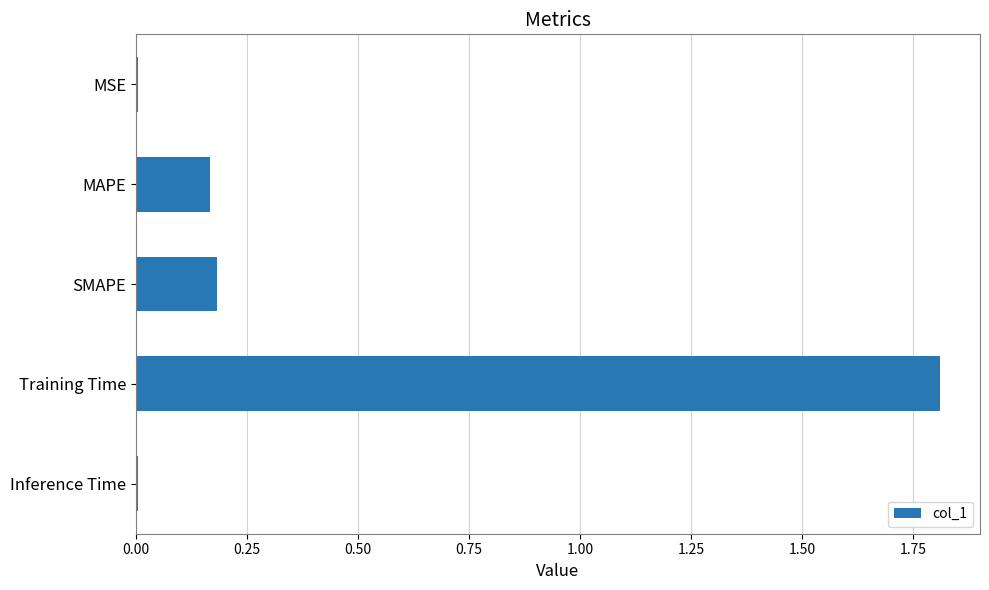

Which label corresponds to the largest value in the chart?

Training Time